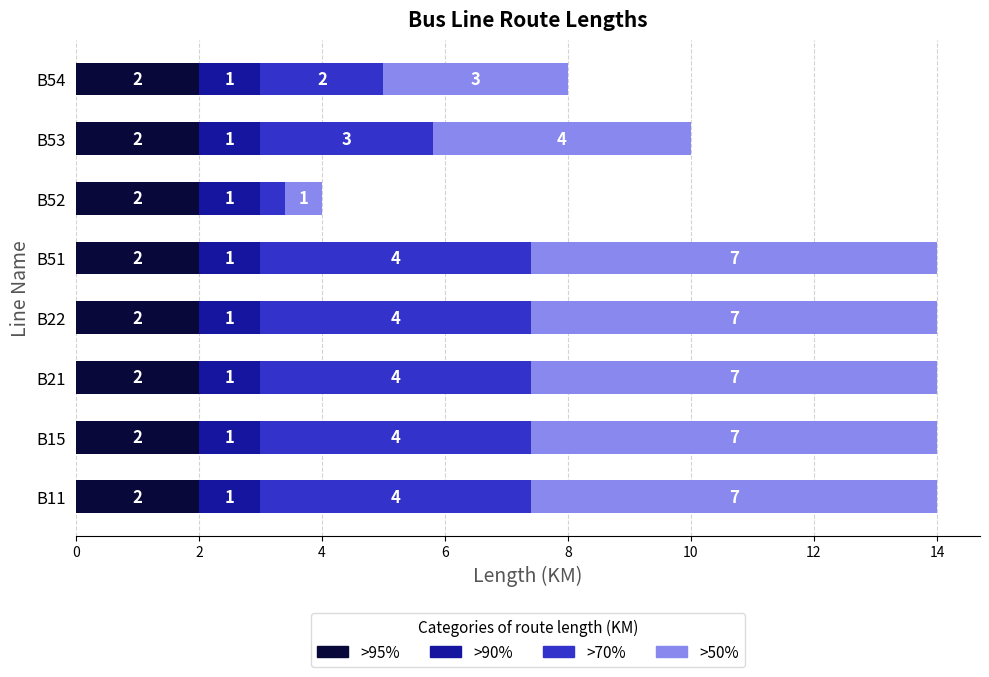

What is the highest value of the >95% series?

2.0